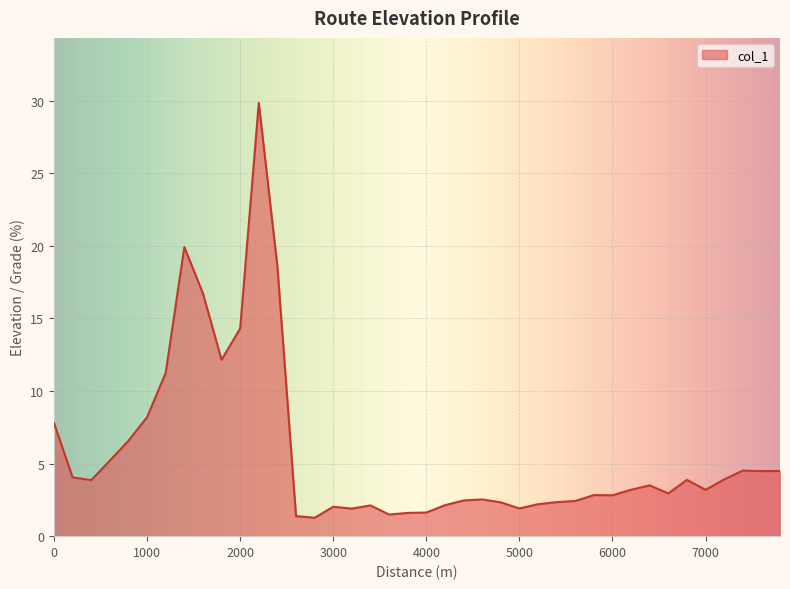

What is the maximum value shown in the chart?

29.8